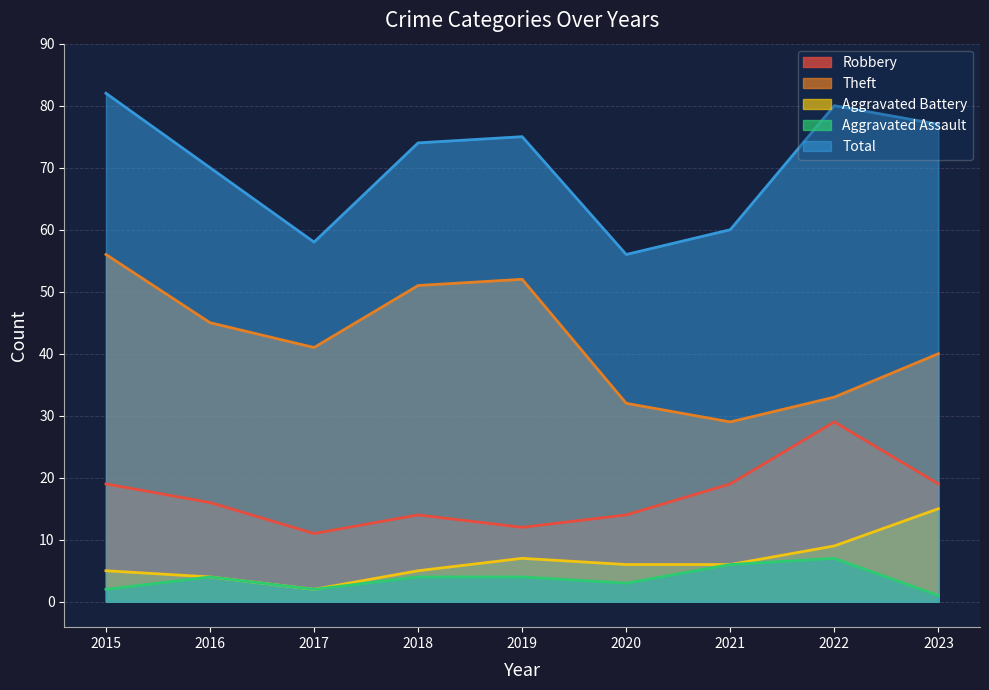

True or false: Robbery and Aggravated Assault intersect in this chart.

False